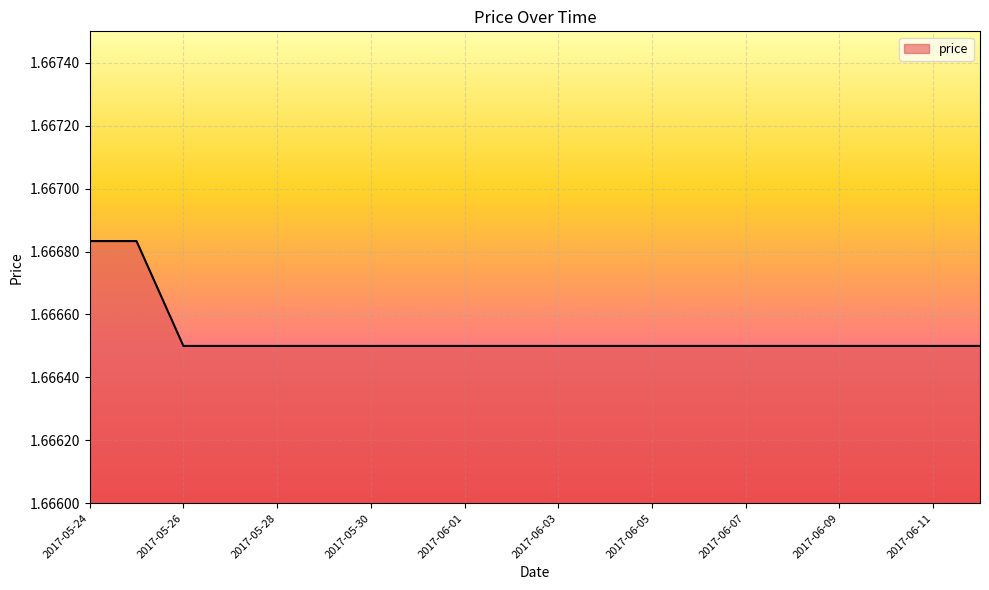

What is the label of the 19th point from the right?

2017-05-25